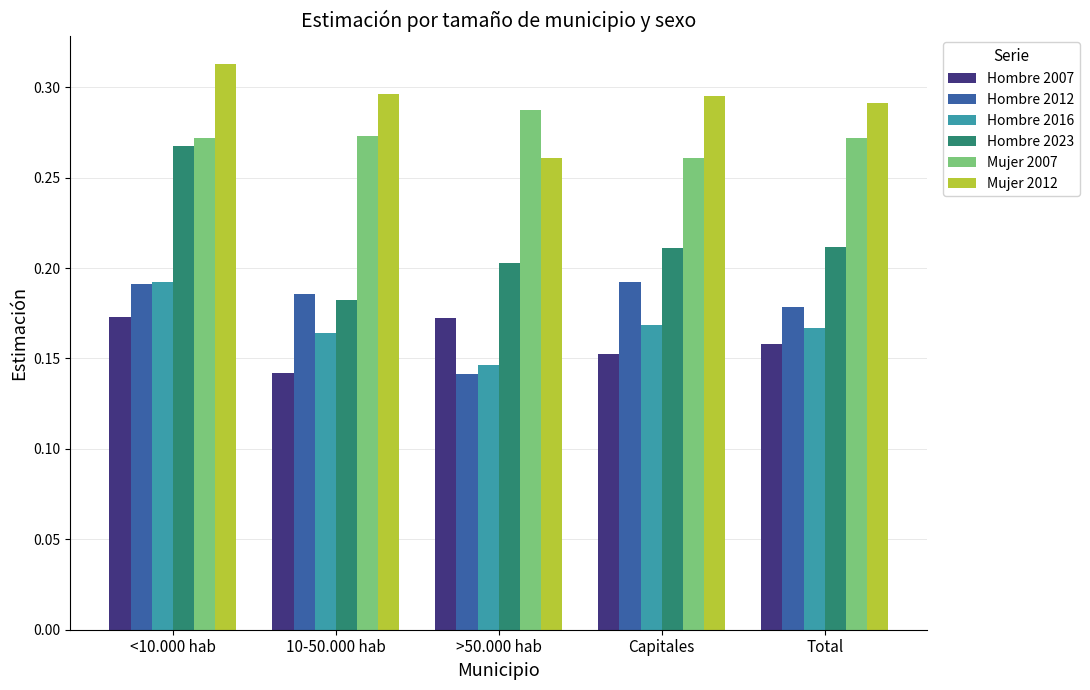

The value of Hombre 2007 at <10.000 hab is 0.3. True or false?

False